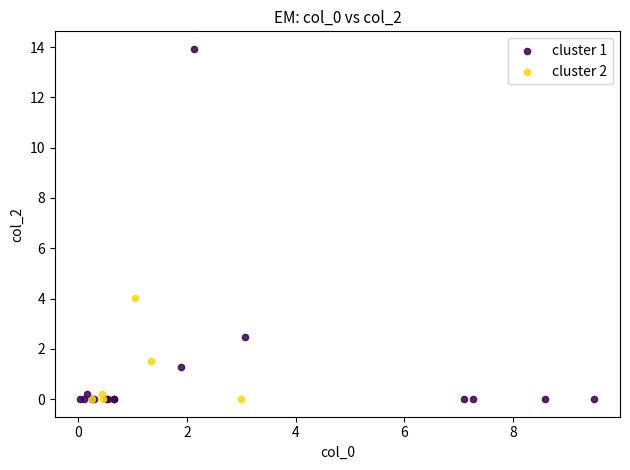

Which series has the largest Y range (max minus min)?

cluster 1